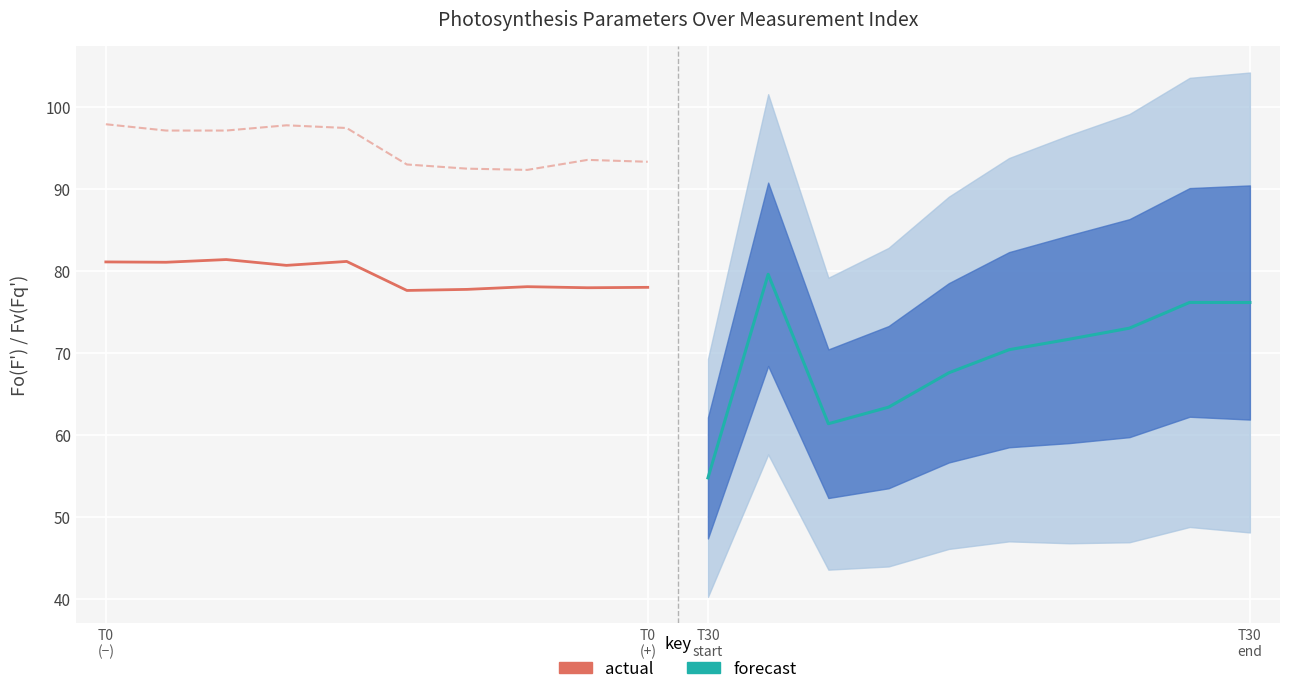

How many interior local peaks does the Fo(F') actual series have?

3